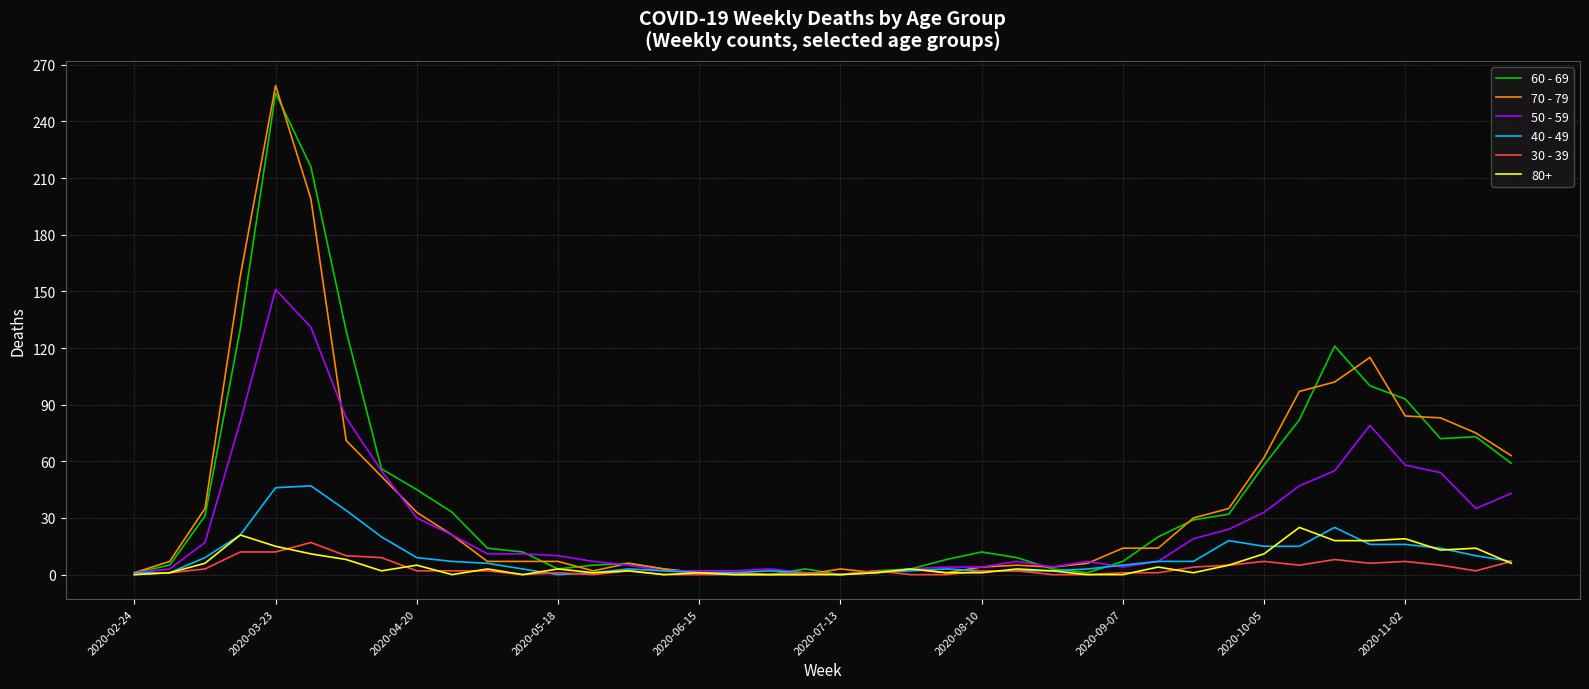

Which series has the largest range (max minus min)?

70 - 79